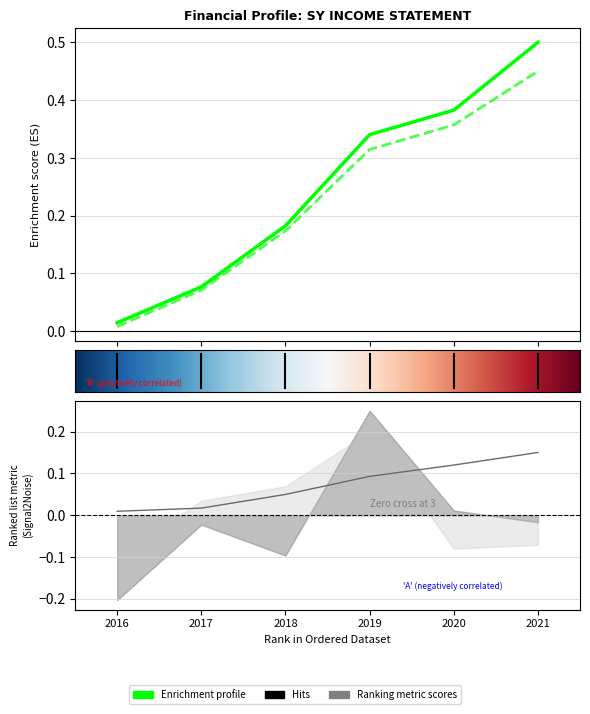

What is the spread (max minus min) of values at 2019?

0.2